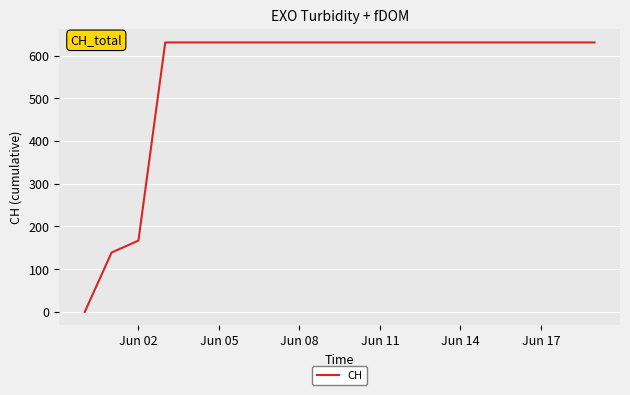

What is the sum of all values?

11033